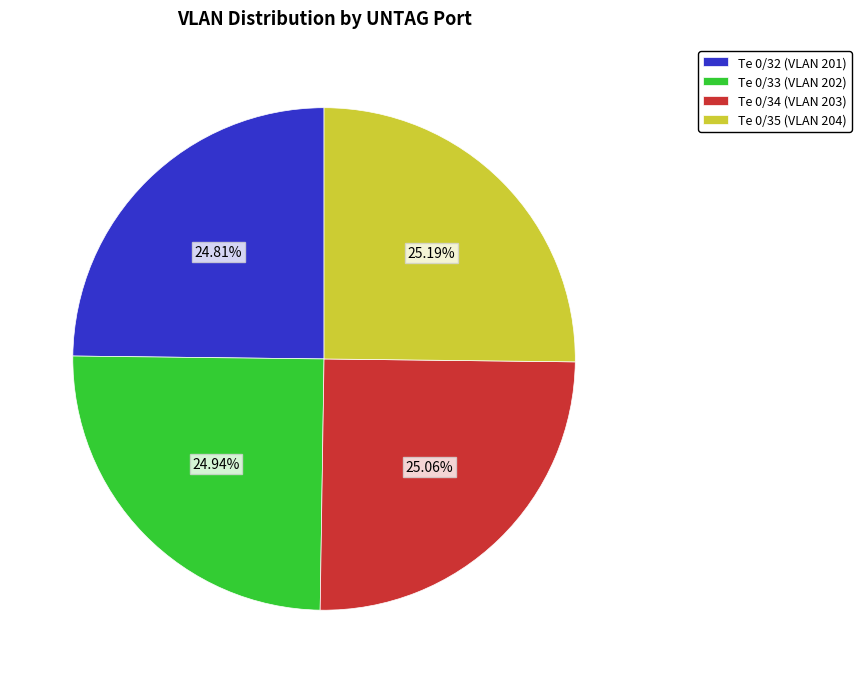

What is the ratio of the value at Te 0/35 (VLAN 204) to the value at Te 0/33 (VLAN 202)?

1.0